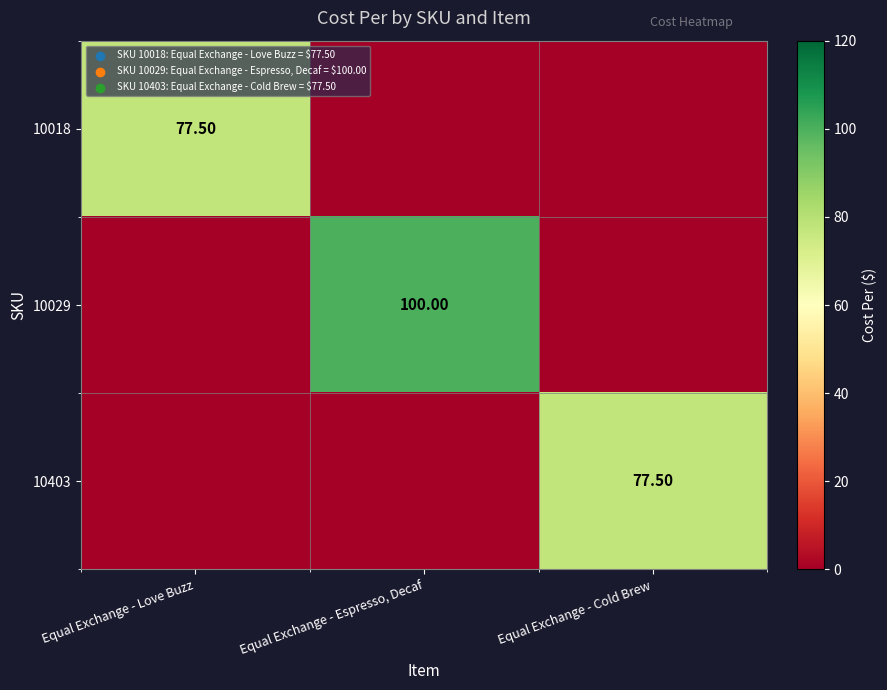

True or false: 10029 has a value of 100.0 at Equal Exchange - Espresso, Decaf.

True